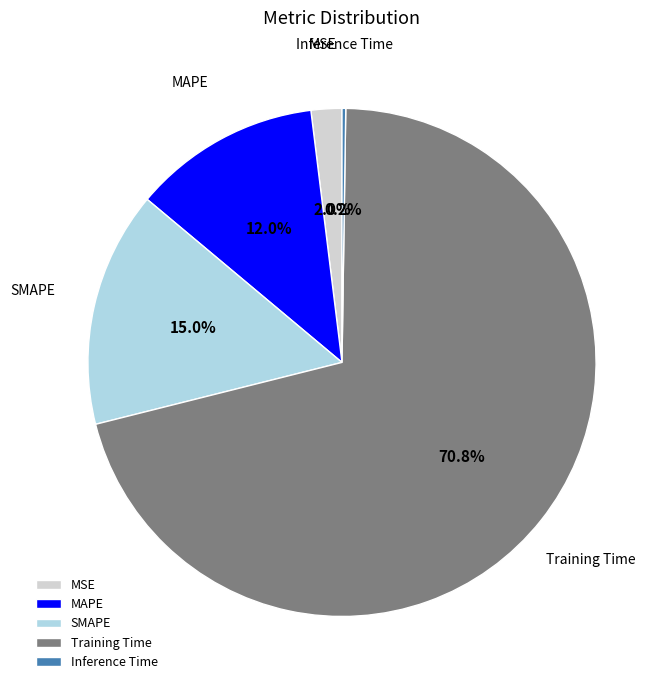

Between SMAPE and MSE, which is larger?

SMAPE